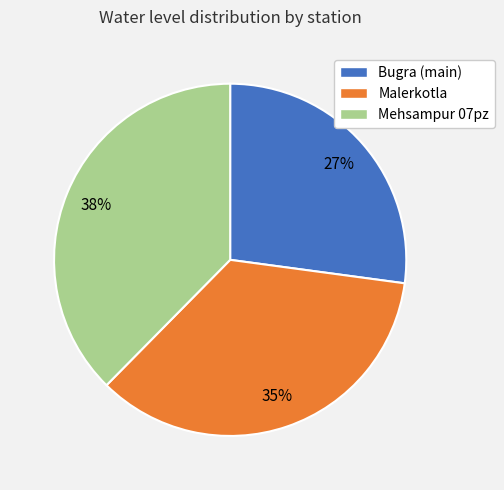

Rank the categories by value from highest to lowest.

Mehsampur 07pz, Malerkotla, Bugra (main)